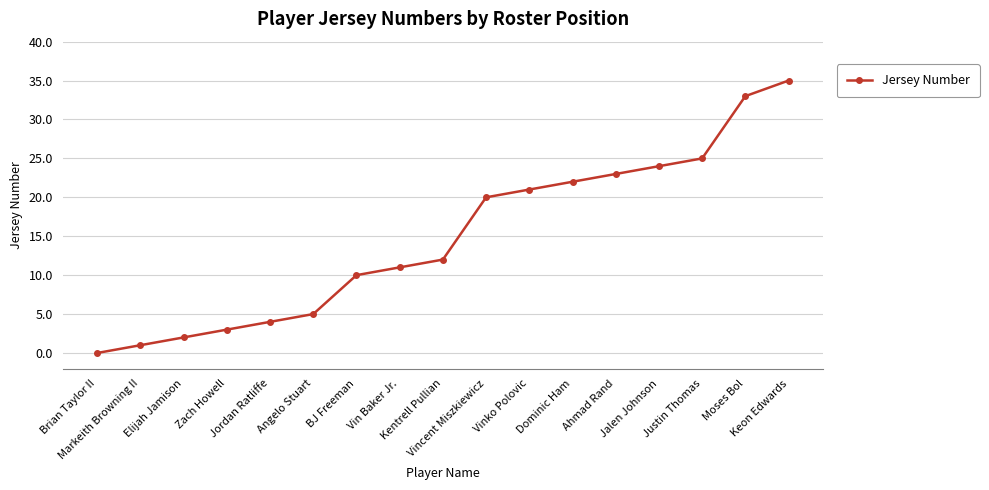

What is the difference between the maximum and minimum values?

35